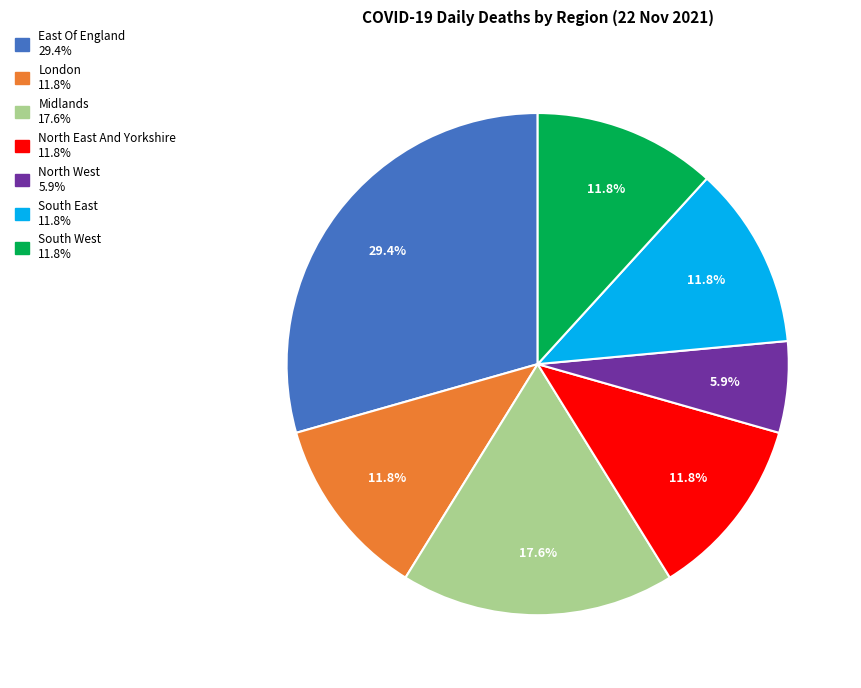

To the nearest percent, what is the difference between the Midlands and North East And Yorkshire slice percentages?

6%